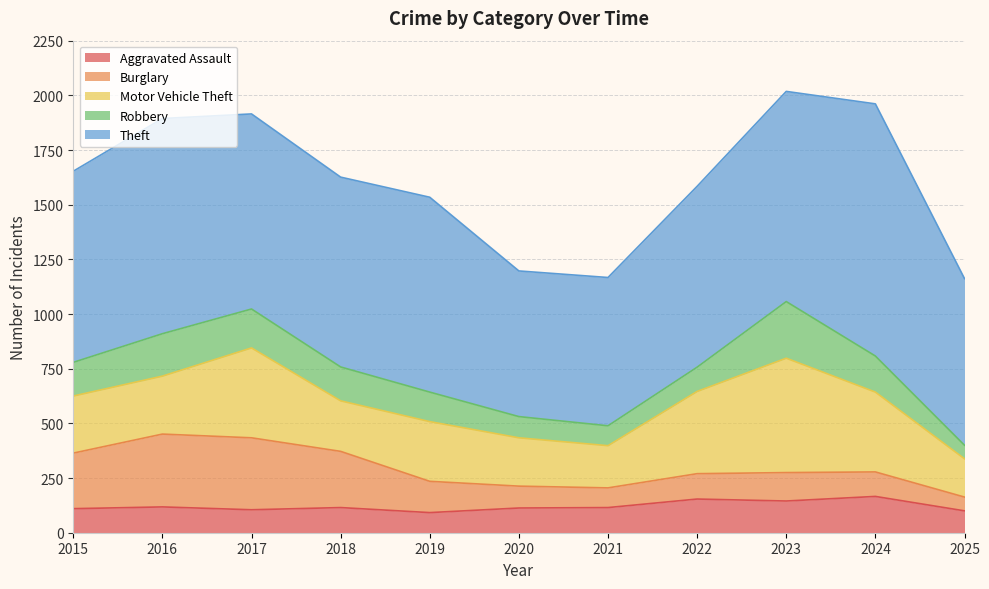

Rank the series by their maximum value, from highest to lowest.

Theft, Motor Vehicle Theft, Burglary, Robbery, Aggravated Assault